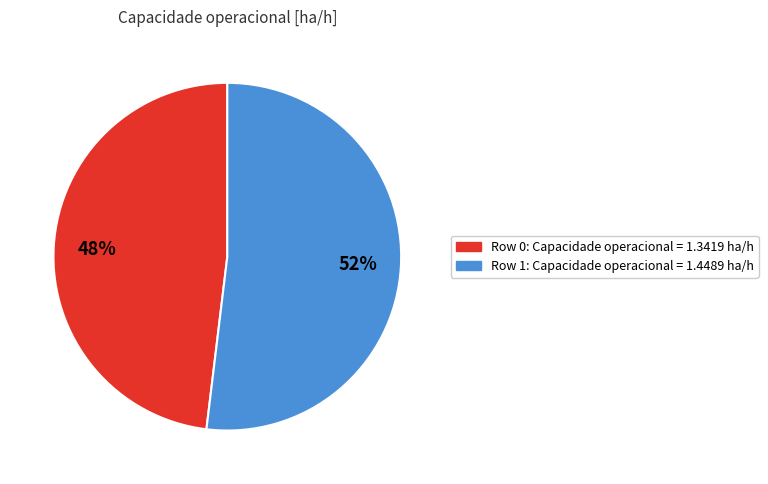

Count the number of slices in the pie.

2